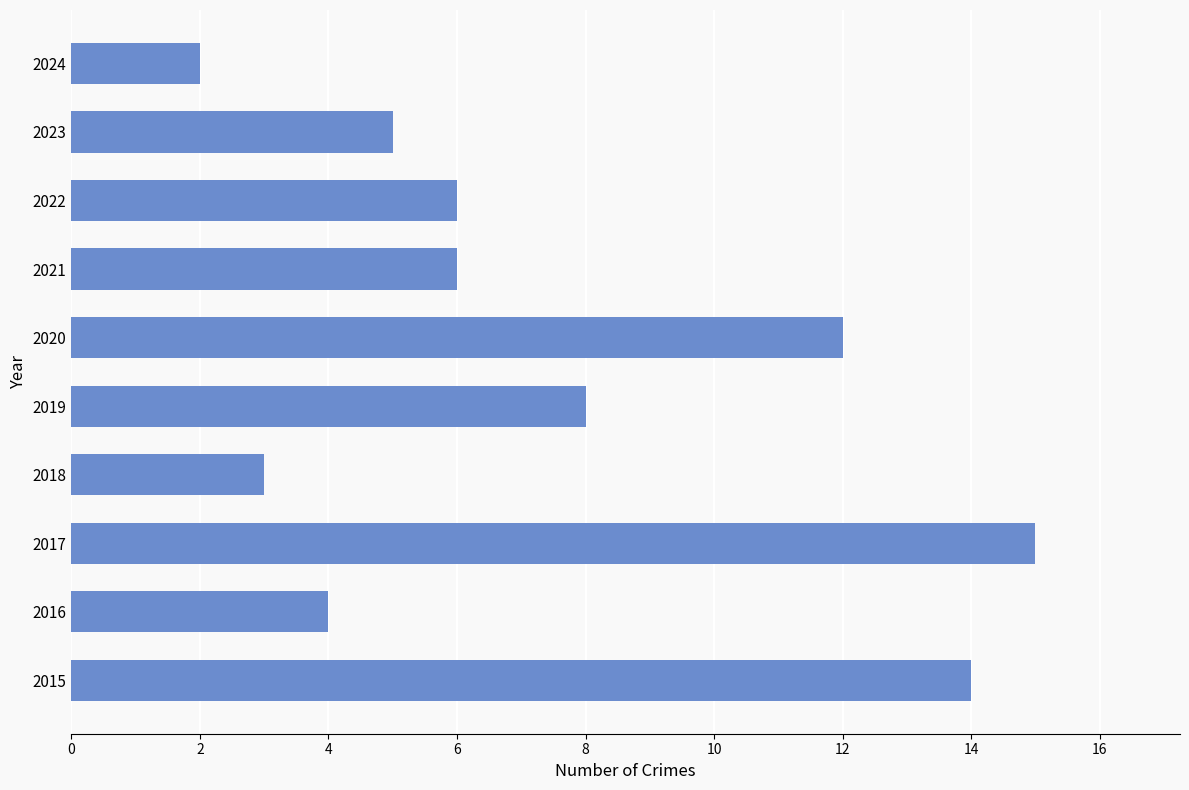

Does the chart contain stacked bars?

No